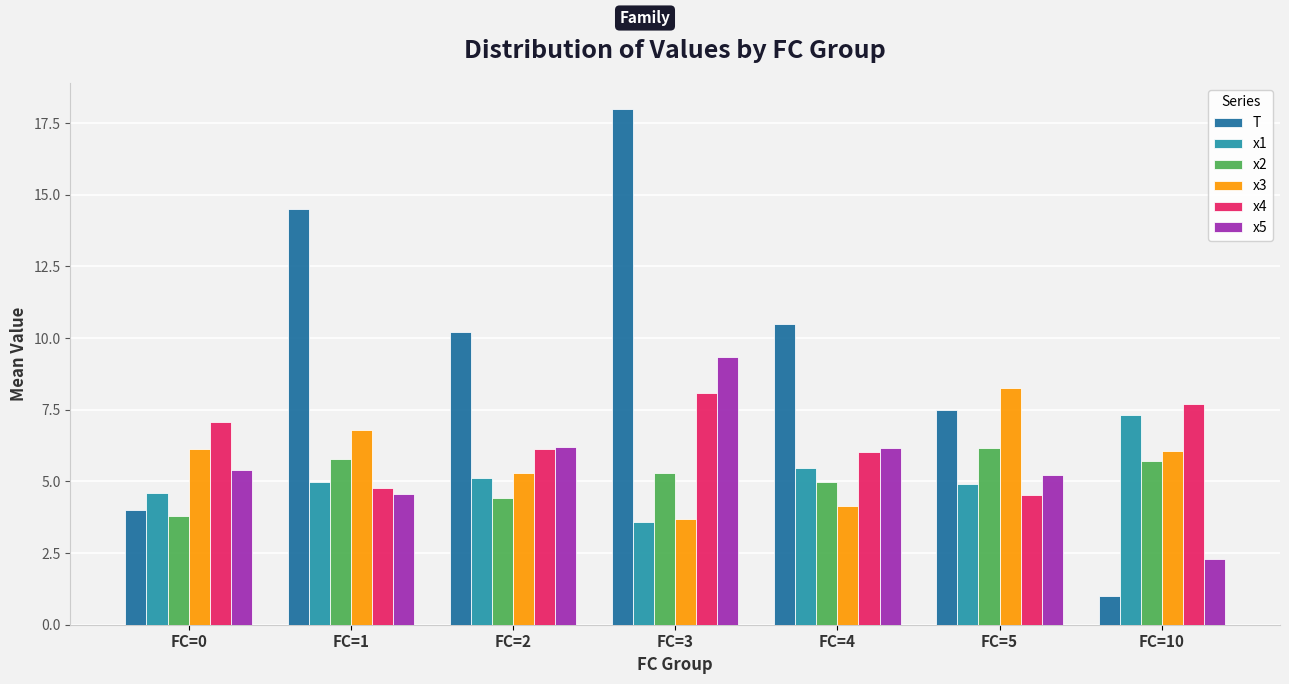

The value of x2 at FC=5 is 6.2. True or false?

True